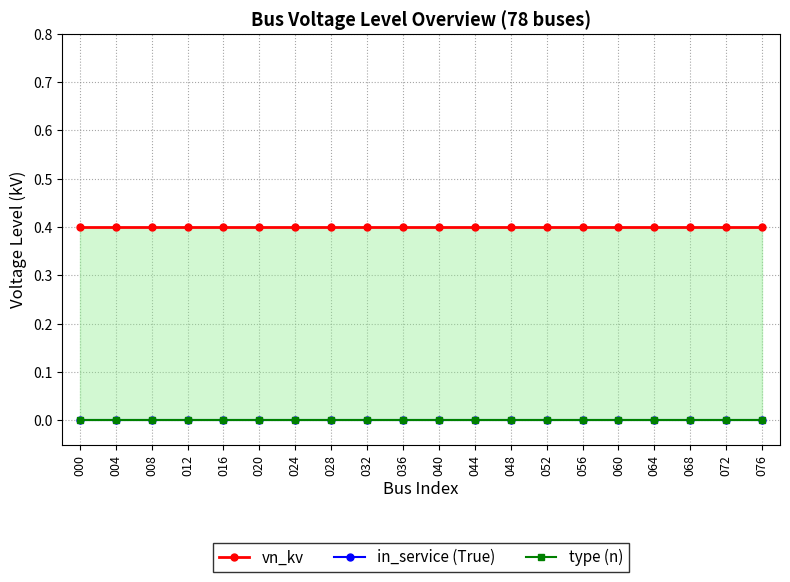

Reading right to left, list all the values displayed in this chart.

vn_kv: 0.4	0.4	0.4	0.4	0.4	0.4	0.4	0.4	0.4	0.4	0.4	0.4	0.4	0.4	0.4	0.4	0.4	0.4	0.4	0.4
in_service (True): 0.0	0.0	0.0	0.0	0.0	0.0	0.0	0.0	0.0	0.0	0.0	0.0	0.0	0.0	0.0	0.0	0.0	0.0	0.0	0.0
type (n): 0.0	0.0	0.0	0.0	0.0	0.0	0.0	0.0	0.0	0.0	0.0	0.0	0.0	0.0	0.0	0.0	0.0	0.0	0.0	0.0